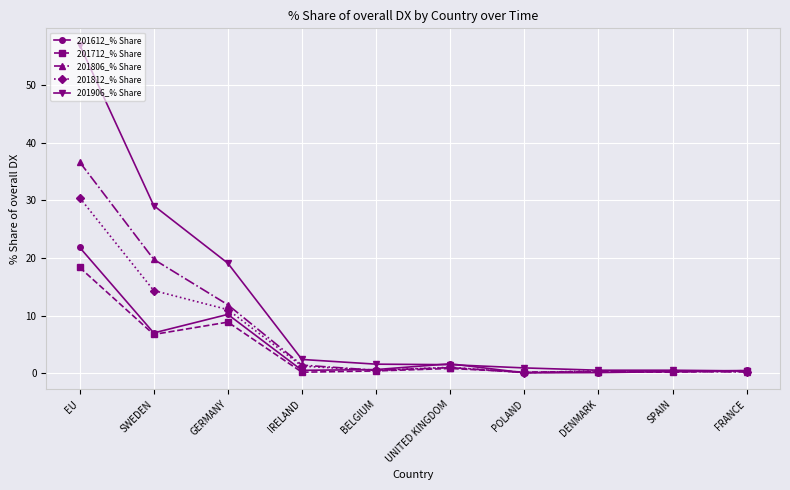

Count the number of data series in this chart.

5